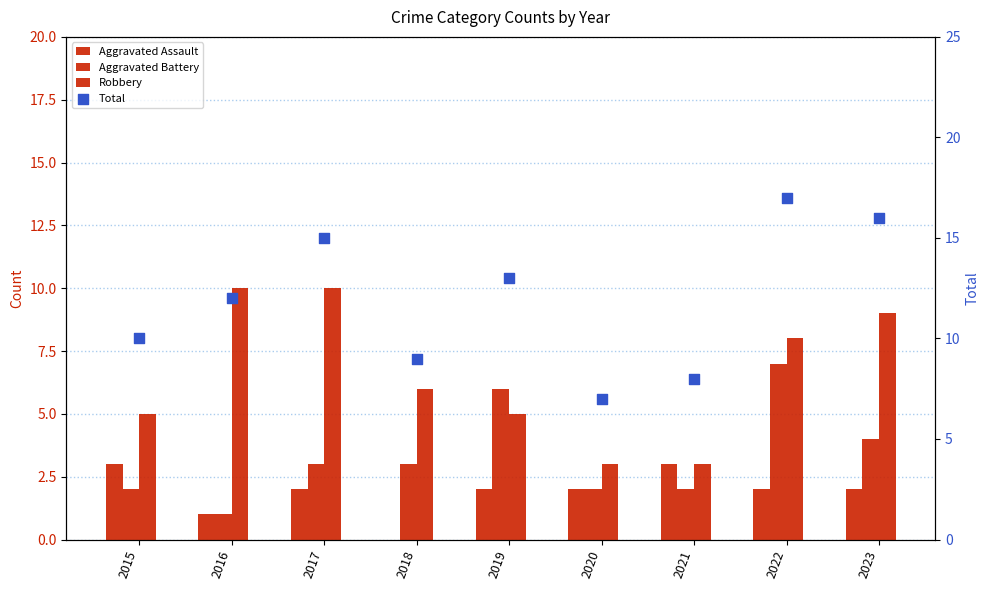

Which series has the largest total across all categories?

Total